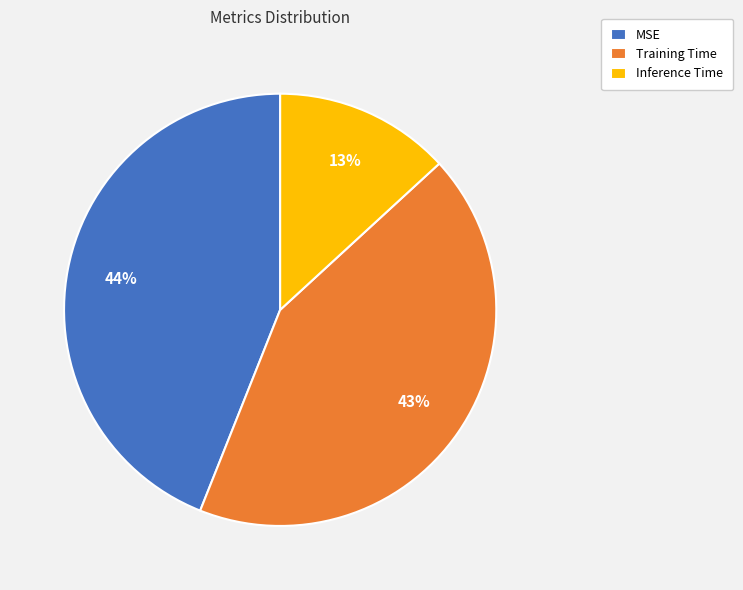

Count the number of slices in the pie.

3